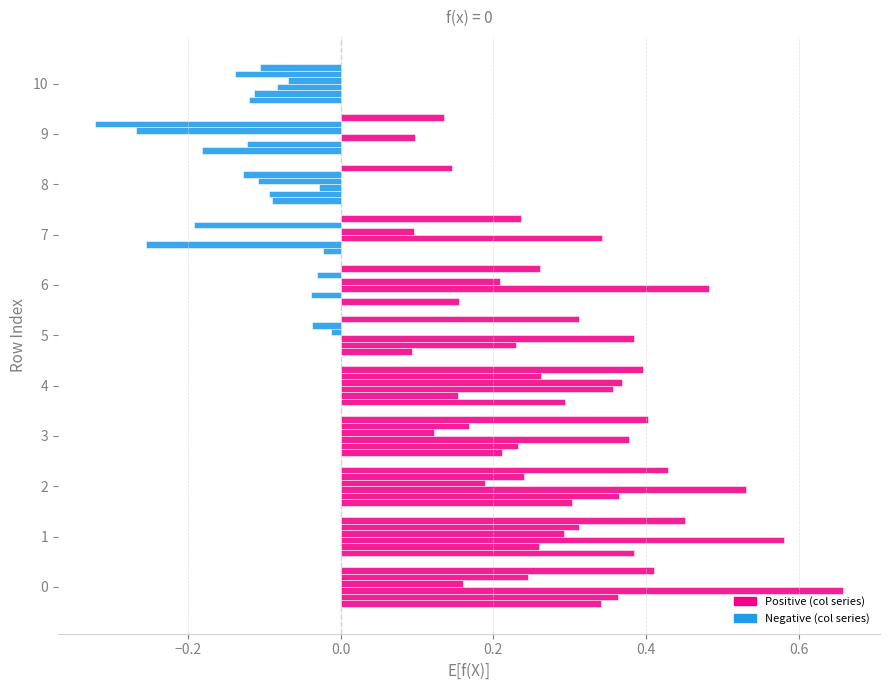

Count the number of categories in the chart.

11